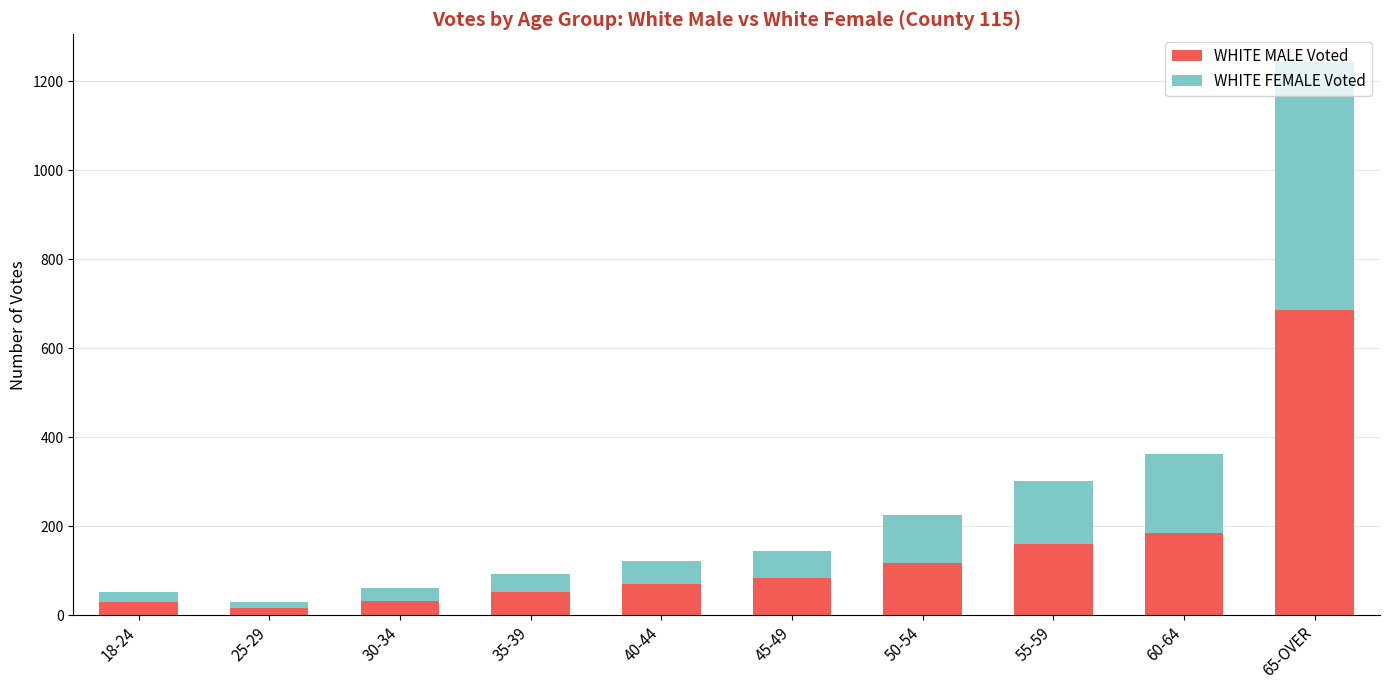

How many data points in WHITE MALE Voted are less than 84?

5